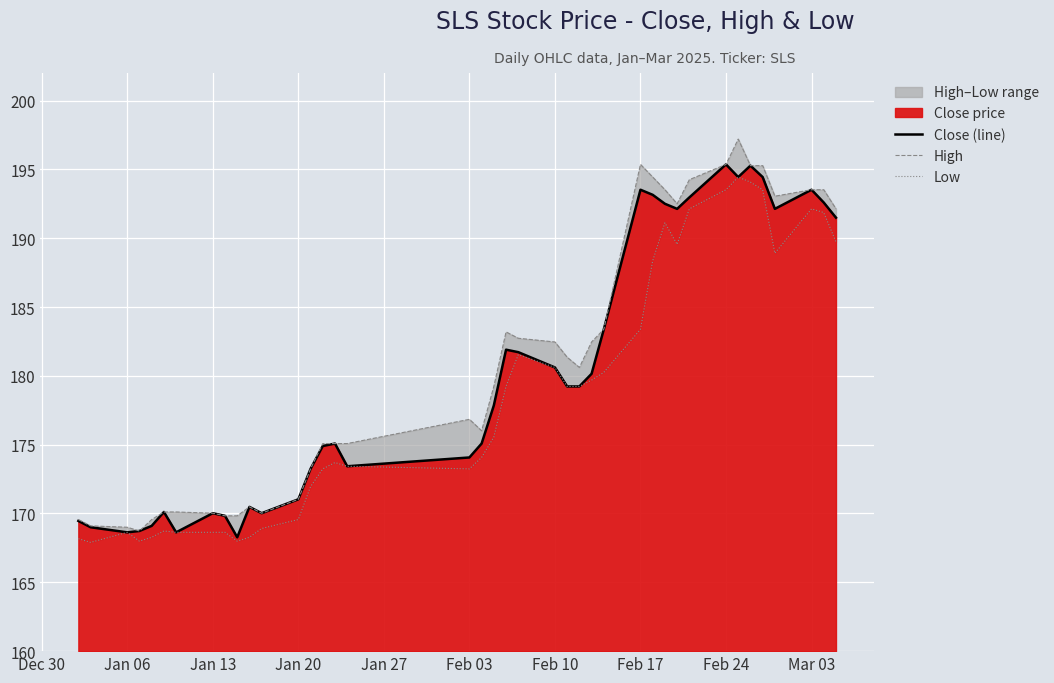

What is the minimum value for Close (line)?

168.3